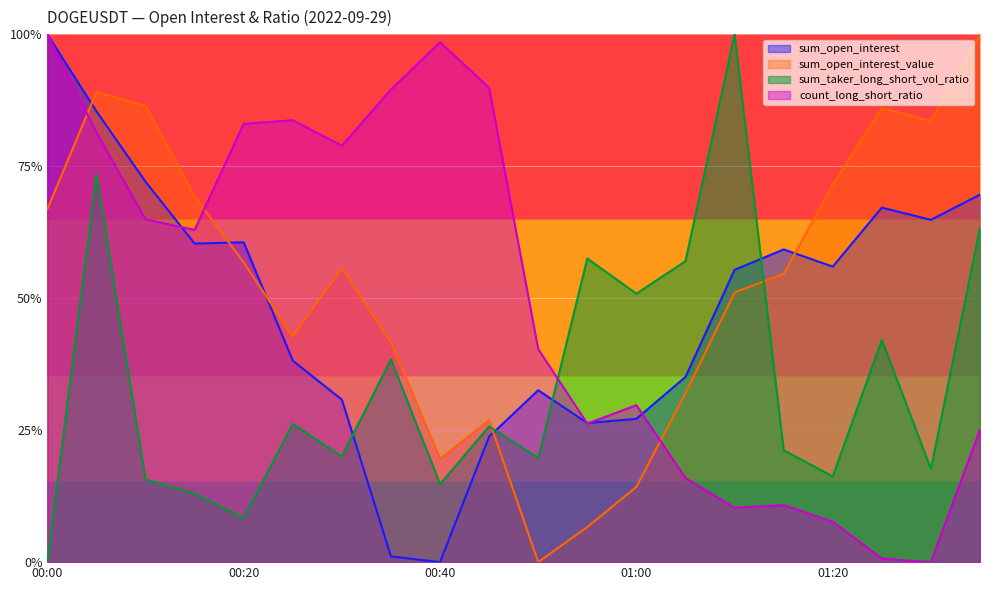

What is the highest value of the sum_open_interest series?

1.0